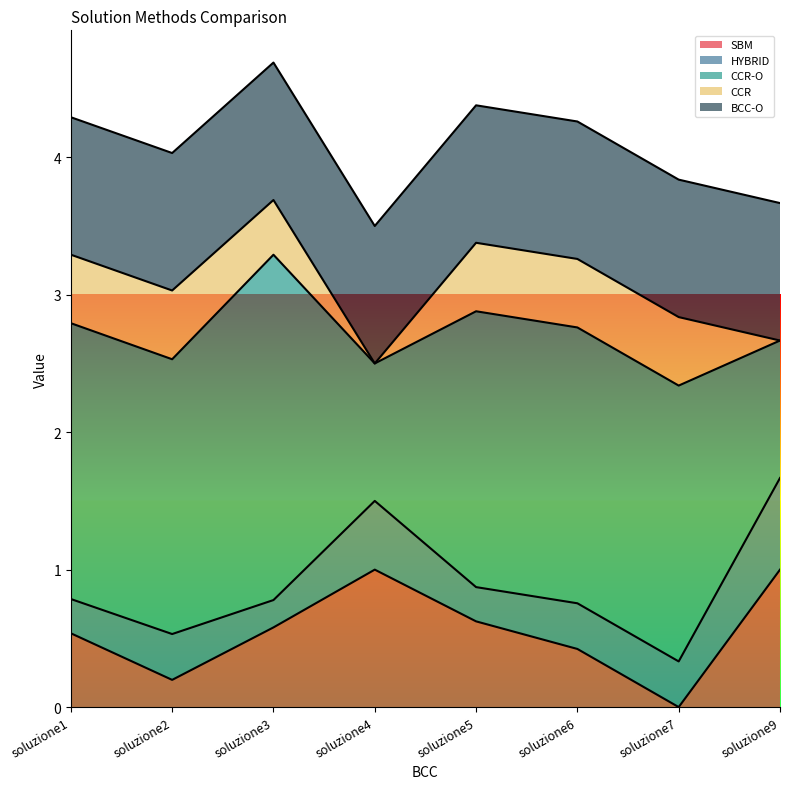

Where is CCR-O nearest to the value 1?

soluzione9